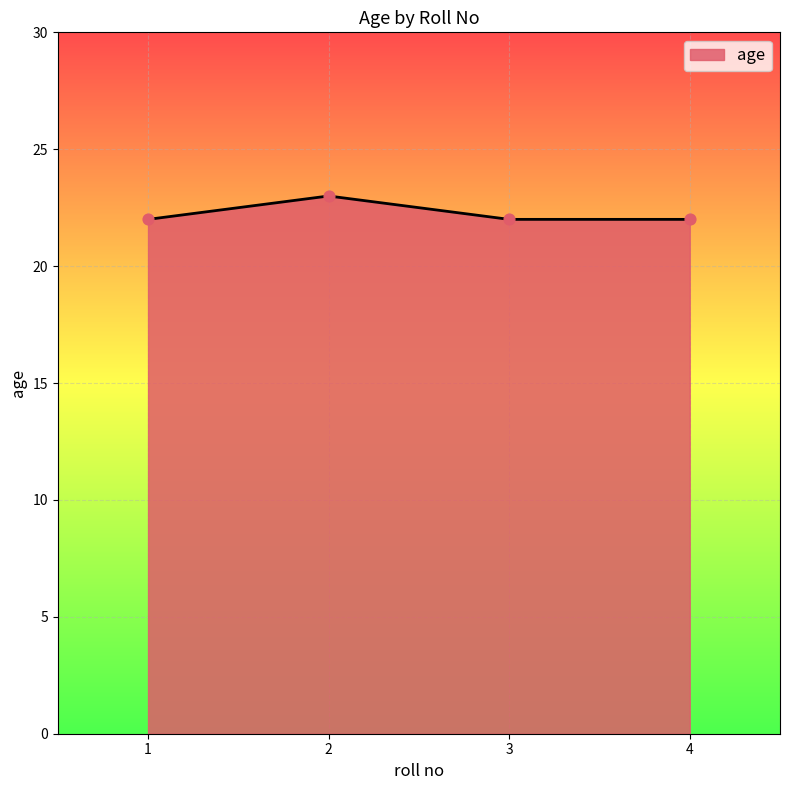

Between 2 and 3, which is larger?

2